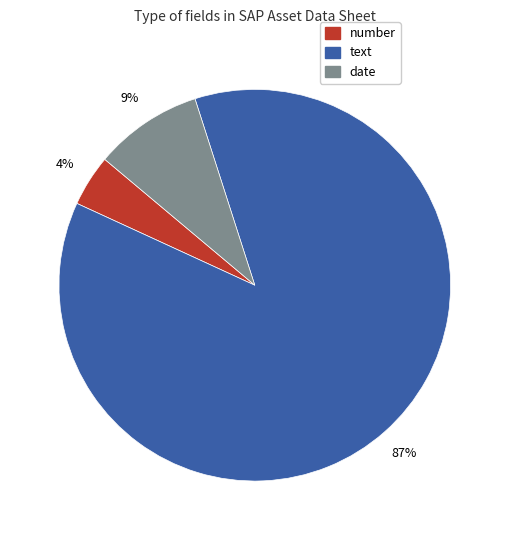

To the nearest percent, what is the average slice percentage?

33%